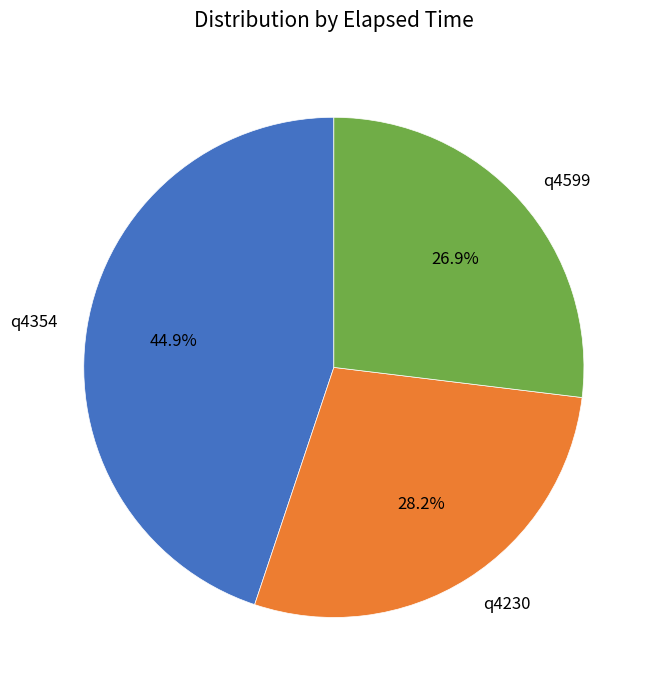

Which slice is the smallest?

q4599